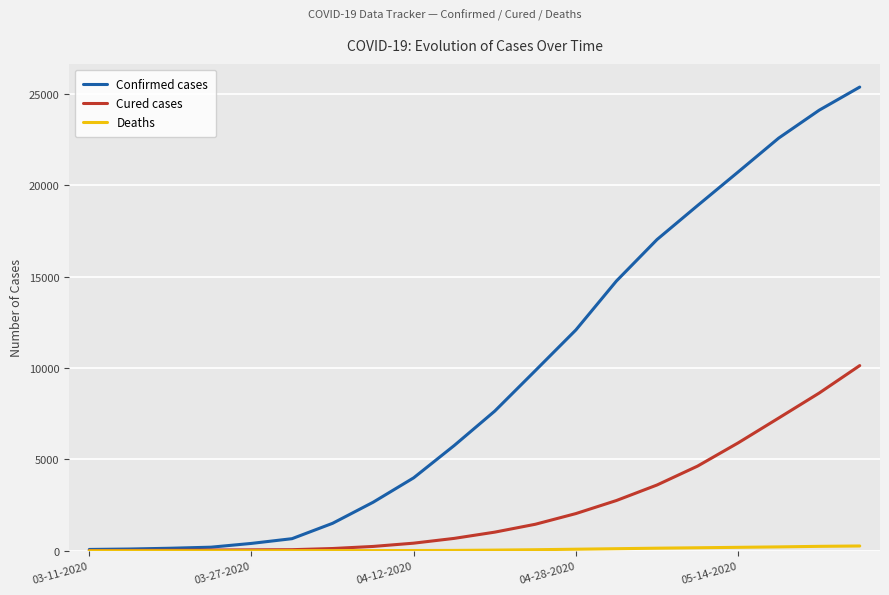

What is the highest value of the Cured cases series?

10140